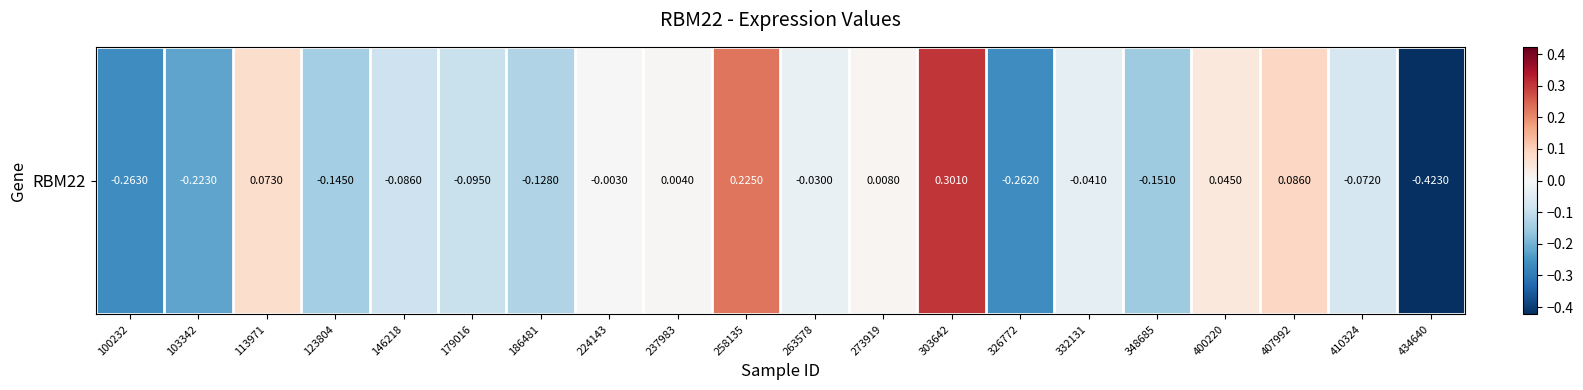

Count the number of categories in the chart.

20